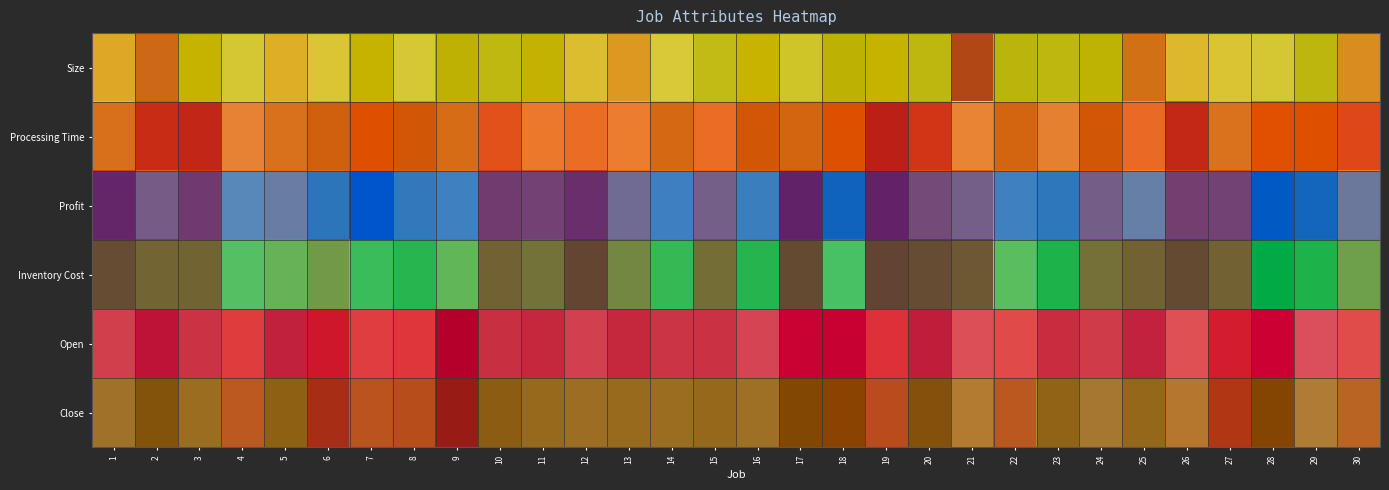

Reading right to left, extract all data points from this chart.

Size: 30=0.2	29=0.8	28=0.5	27=0.4	26=0.3	25=0.1	24=0.9	23=0.7	22=0.8	21=0.0	20=0.7	19=1.0	18=0.9	17=0.6	16=1.0	15=0.7	14=0.5	13=0.2	12=0.4	11=1.0	10=0.7	9=0.9	8=0.5	7=1.0	6=0.4	5=0.3	4=0.5	3=1.0	2=0.1	1=0.3
Processing Time: 30=0.1	29=1.0	28=1.0	27=0.6	26=0.0	25=0.2	24=0.9	23=0.5	22=0.7	21=0.4	20=0.1	19=0.0	18=1.0	17=0.7	16=0.9	15=0.3	14=0.7	13=0.3	12=0.3	11=0.3	10=0.2	9=0.7	8=0.9	7=1.0	6=0.8	5=0.6	4=0.5	3=0.0	2=0.0	1=0.6
Profit: 30=0.3	29=0.8	28=0.9	27=0.1	26=0.1	25=0.3	24=0.2	23=0.6	22=0.6	21=0.2	20=0.1	19=0.0	18=0.8	17=0.0	16=0.6	15=0.2	14=0.6	13=0.2	12=0.0	11=0.1	10=0.1	9=0.6	8=0.6	7=1.0	6=0.6	5=0.3	4=0.4	3=0.1	2=0.2	1=0.0
Inventory Cost: 30=0.3	29=0.7	28=1.0	27=0.1	26=0.0	25=0.1	24=0.1	23=0.7	22=0.4	21=0.1	20=0.0	19=0.0	18=0.5	17=0.0	16=0.7	15=0.1	14=0.6	13=0.2	12=0.0	11=0.1	10=0.1	9=0.4	8=0.7	7=0.6	6=0.2	5=0.3	4=0.4	3=0.1	2=0.1	1=0.0
Open: 30=0.3	29=0.5	28=1.0	27=0.1	26=0.4	25=0.7	24=0.6	23=0.7	22=0.3	21=0.4	20=0.8	19=0.2	18=1.0	17=1.0	16=0.5	15=0.6	14=0.6	13=0.7	12=0.6	11=0.7	10=0.7	9=0.0	8=0.2	7=0.2	6=0.1	5=0.7	4=0.2	3=0.6	2=0.8	1=0.6
Close: 30=0.2	29=0.4	28=1.0	27=0.1	26=0.4	25=0.6	24=0.5	23=0.7	22=0.2	21=0.4	20=0.8	19=0.2	18=1.0	17=0.9	16=0.6	15=0.6	14=0.6	13=0.6	12=0.6	11=0.6	10=0.7	9=0.0	8=0.2	7=0.2	6=0.1	5=0.7	4=0.2	3=0.6	2=0.8	1=0.6